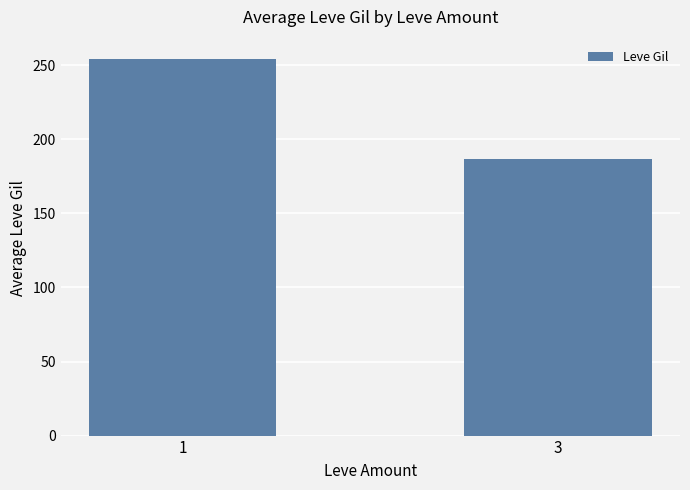

What is the average value?

220.5